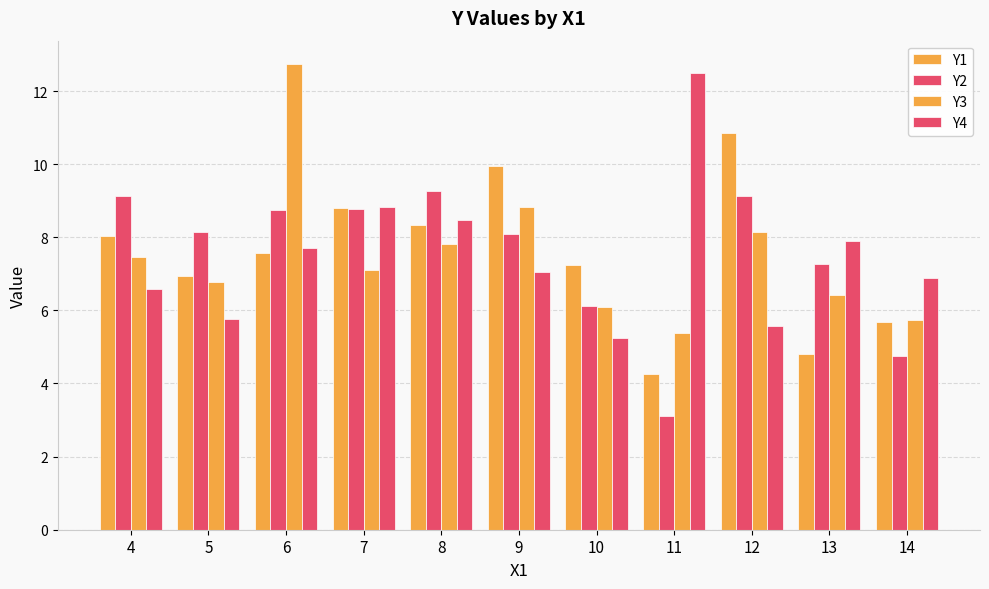

Which series has the largest total across all categories?

Y1